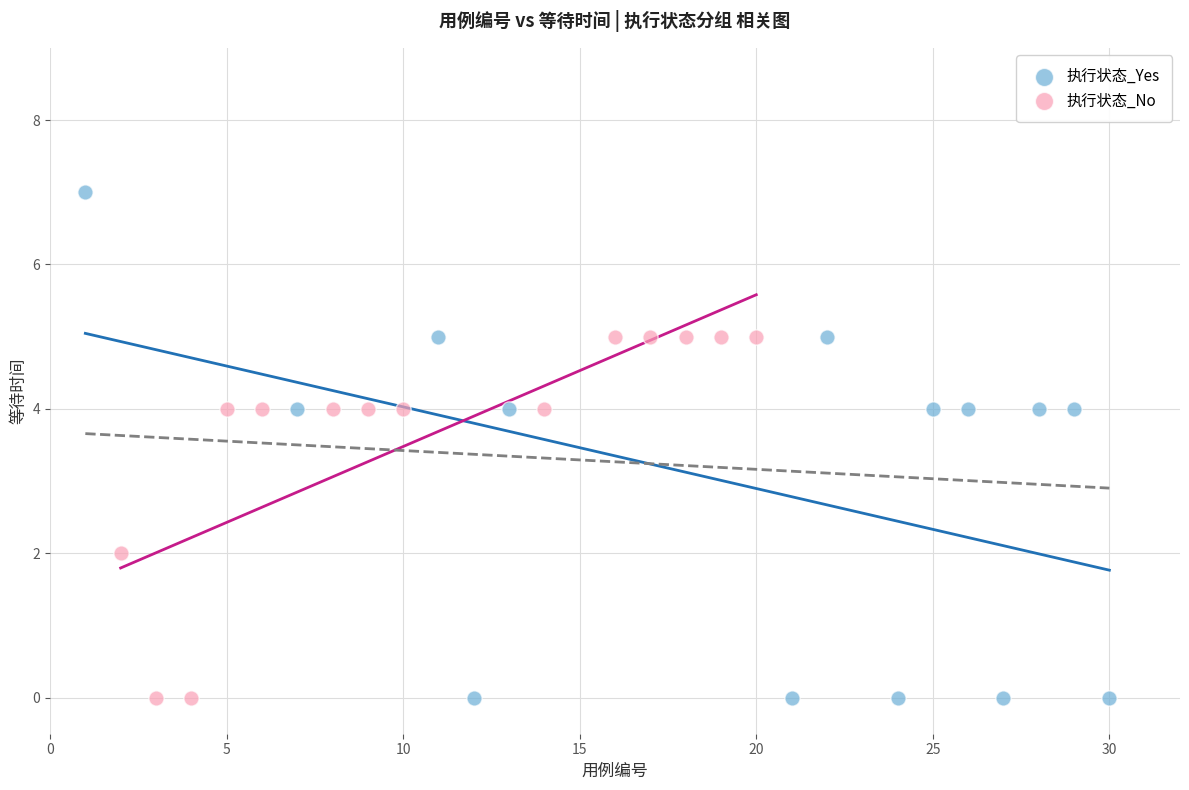

Which series contains the highest Y value?

执行状态_Yes